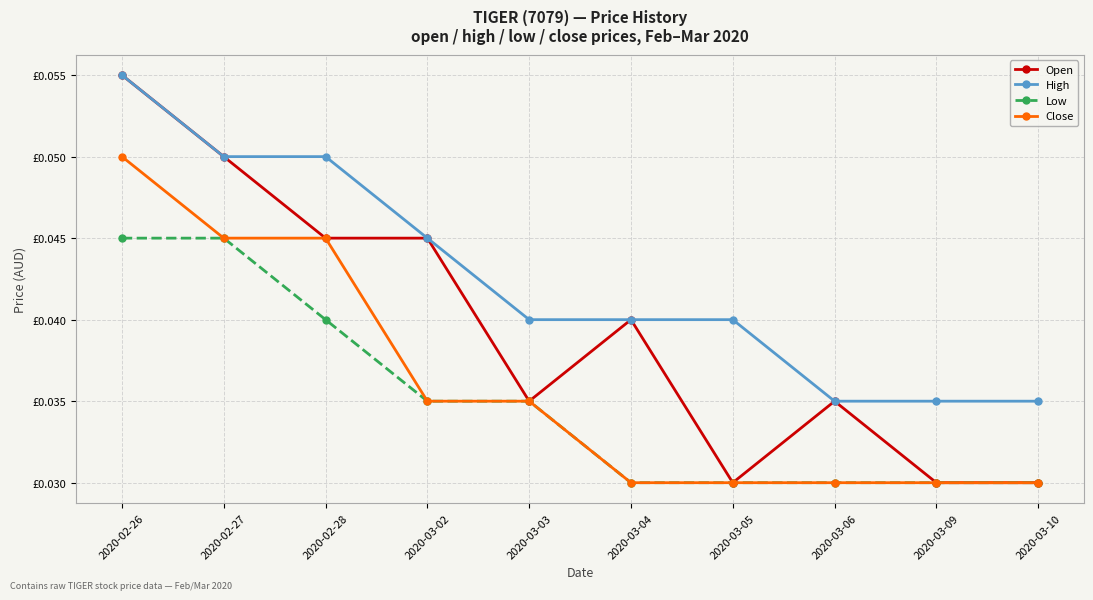

What are all the series names shown in the legend?

Open, High, Low, Close